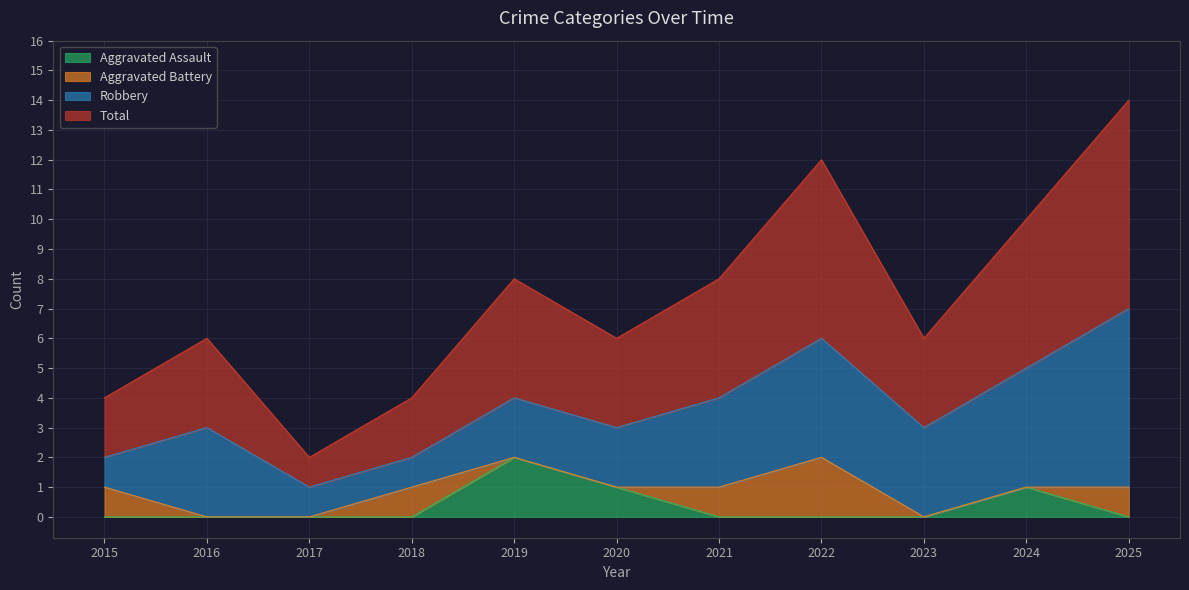

Rank the categories by Aggravated Assault value from lowest to highest.

2015, 2016, 2017, 2018, 2021, 2022, 2023, 2025, 2020, 2024, 2019